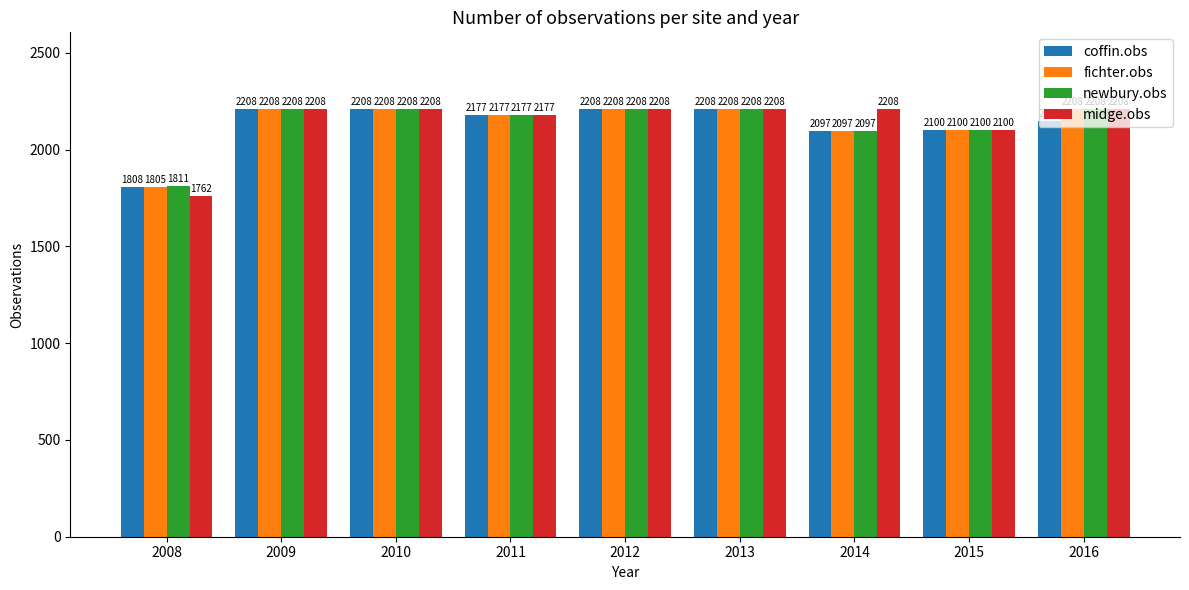

What is the approximate value of midge.obs at 2010, to the nearest 10?

2210